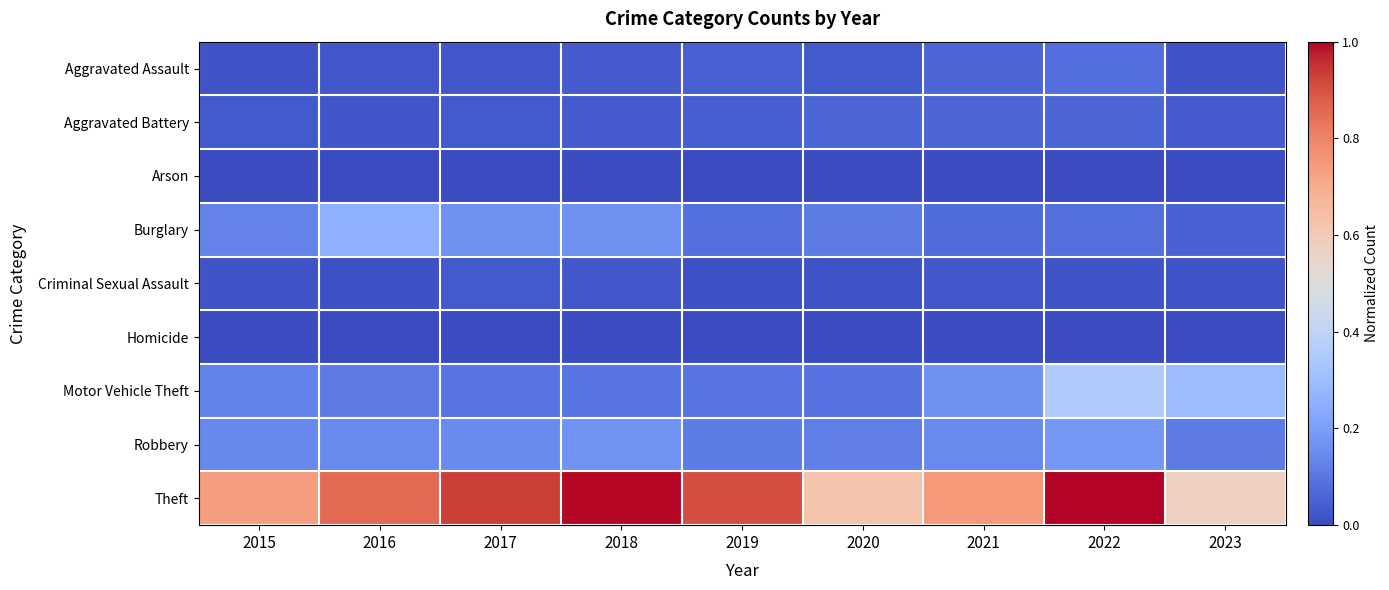

What is the greatest value displayed?

1.0